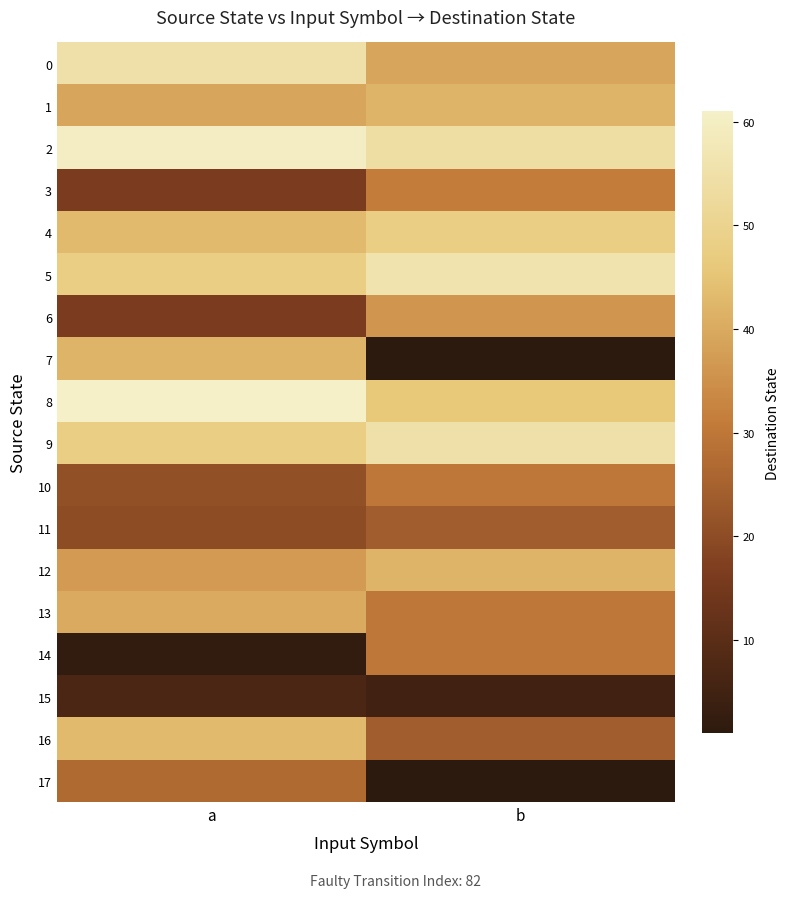

At which category is the sum across all series the highest?

a